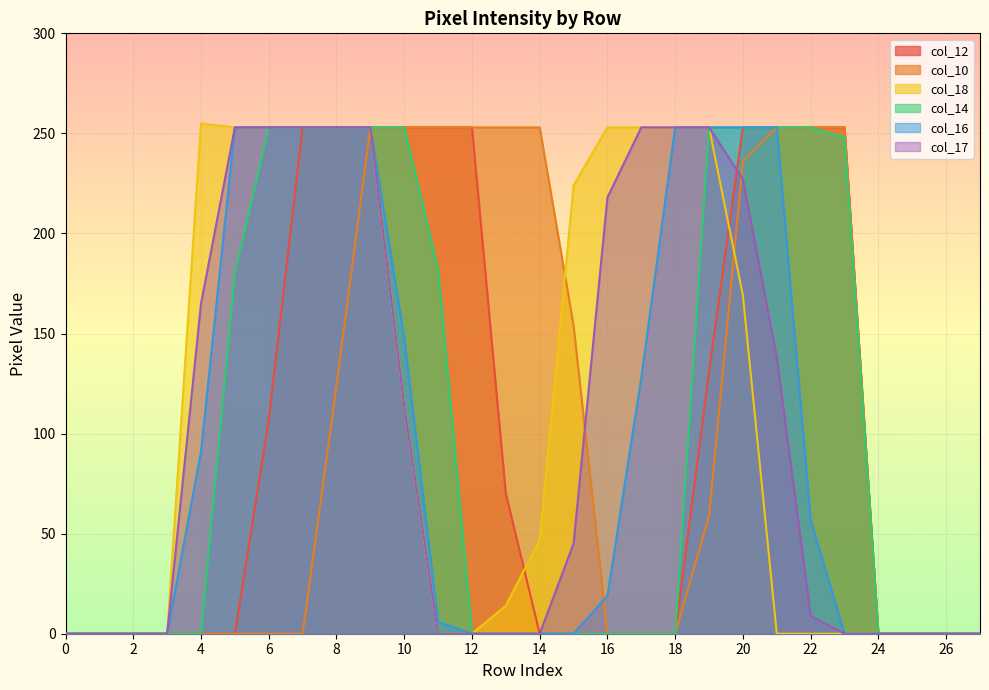

Reading left to right, what are all the values shown in this chart?

col_12: 0	0	0	0	0	0	107	253	253	253	253	253	253	70	0	0	0	0	0	131	253	253	253	253	0	0	0	0
col_10: 0	0	0	0	0	0	0	0	124	253	253	253	253	253	253	154	0	0	0	59	236	253	253	253	0	0	0	0
col_18: 0	0	0	0	255	253	253	253	253	253	114	0	0	14	47	224	253	253	253	253	169	0	0	0	0	0	0	0
col_14: 0	0	0	0	0	180	253	253	253	253	253	182	0	0	0	0	0	0	0	253	253	253	253	248	0	0	0	0
col_16: 0	0	0	0	91	253	253	253	253	253	148	6	0	0	0	0	19	128	253	253	253	253	57	0	0	0	0	0
col_17: 0	0	0	0	165	253	253	253	253	253	114	0	0	0	0	45	218	253	253	253	227	138	9	0	0	0	0	0